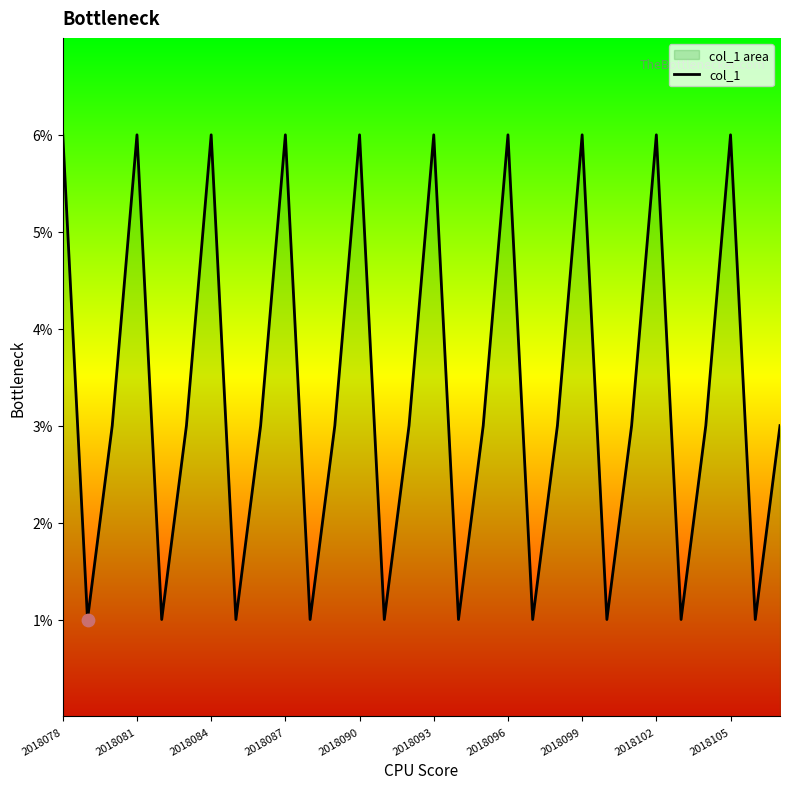

What is the ratio of the value at 2018093 to the value at 2018096?

1.0